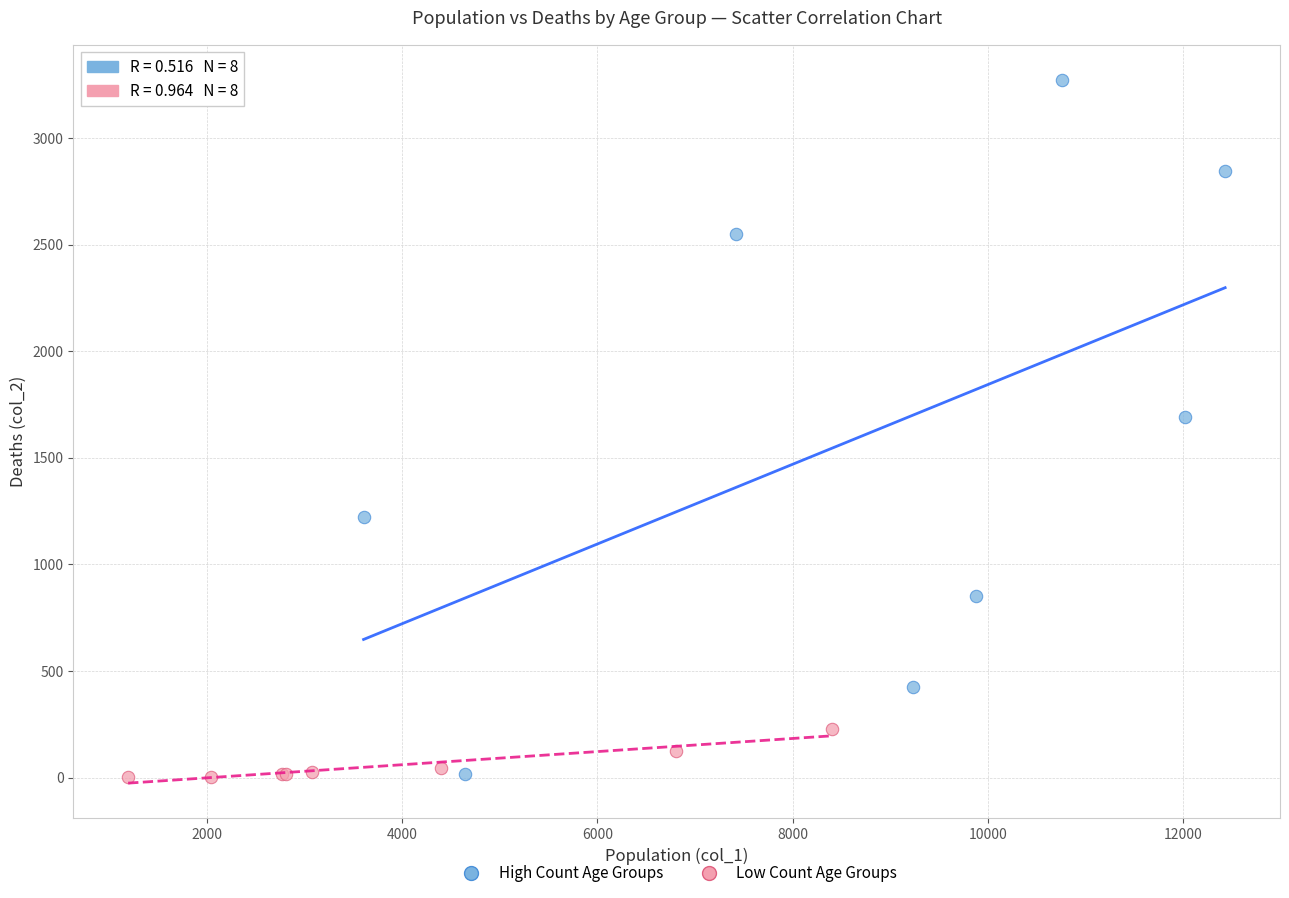

Which series contains the highest Y value?

High Count Age Groups